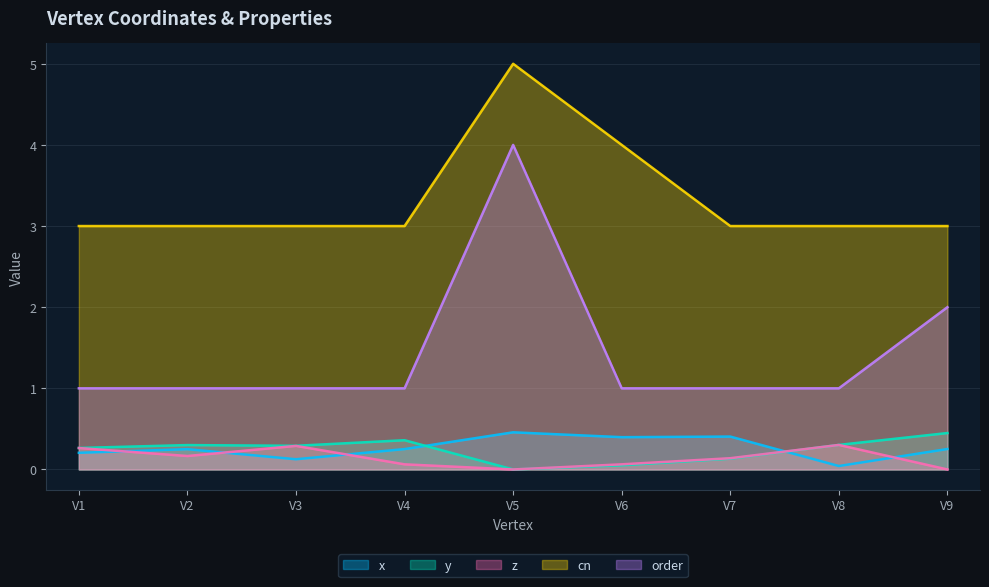

Which series ends up on top after the final intersection of x and y?

y